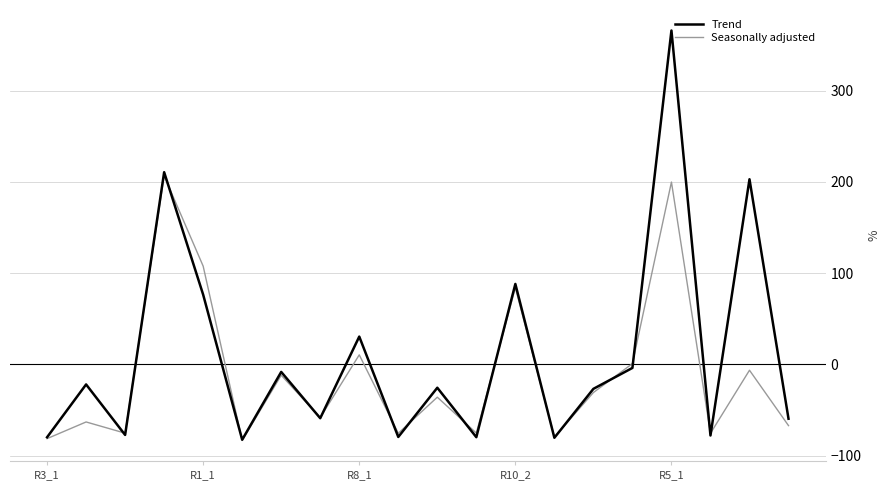

Which series has the widest spread of values?

Trend